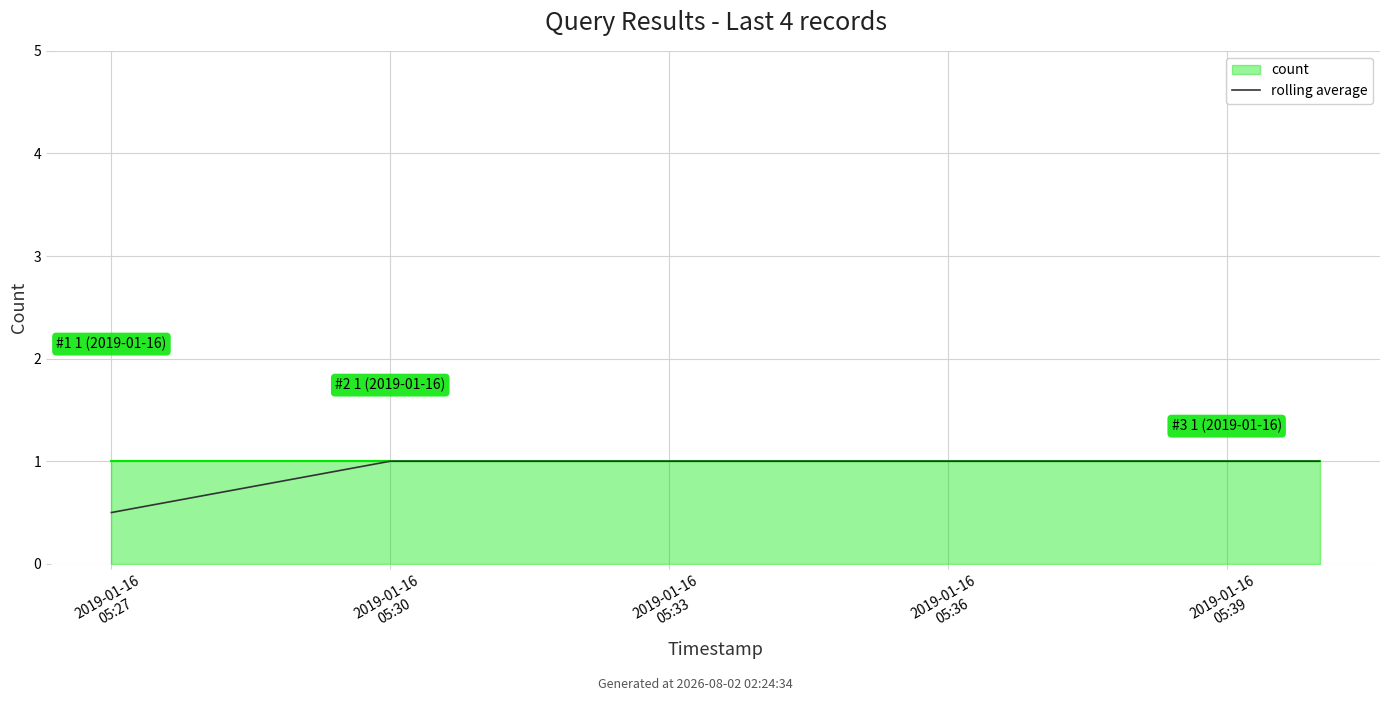

What is the value of the 4th point from the left?

1.0